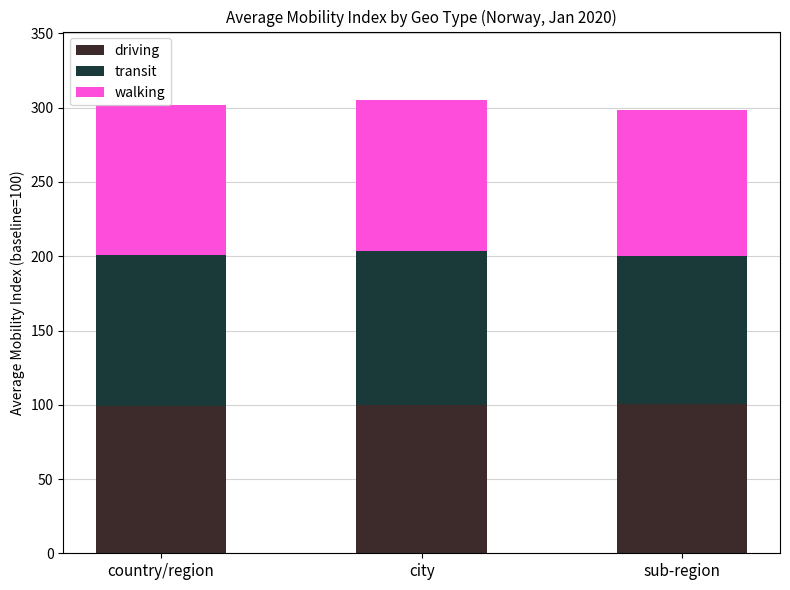

Count the number of categories in the chart.

3